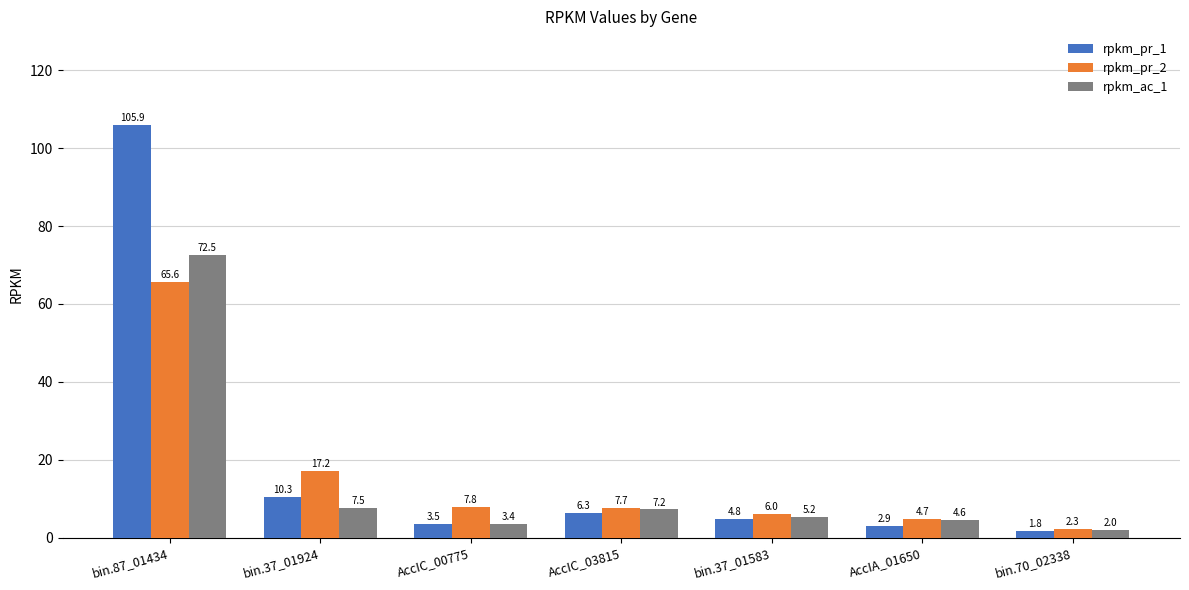

What is the value of the rpkm_ac_1 bar at the 4th from the left?

7.2